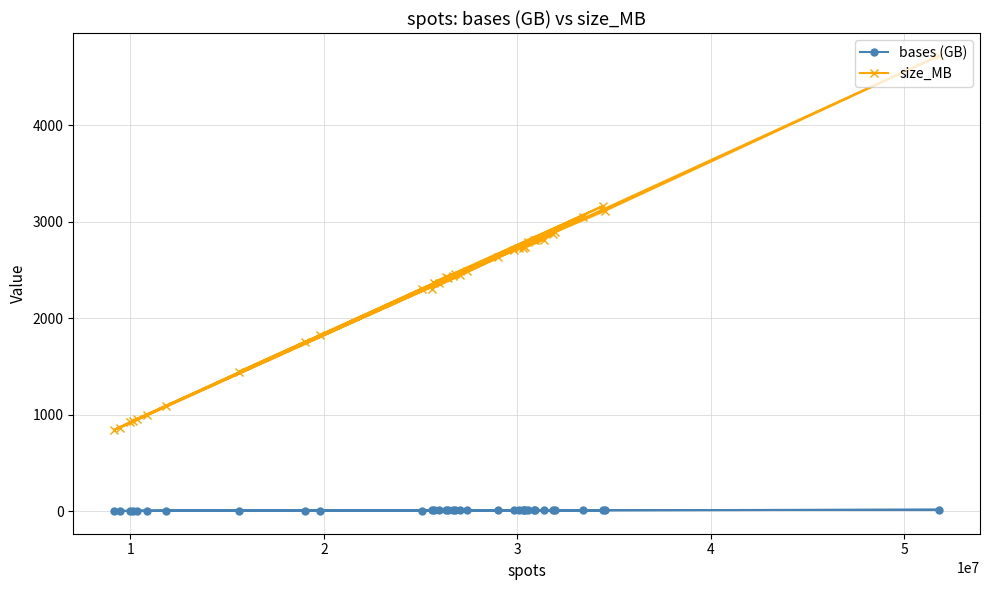

Which series has the largest total across all categories?

size_MB